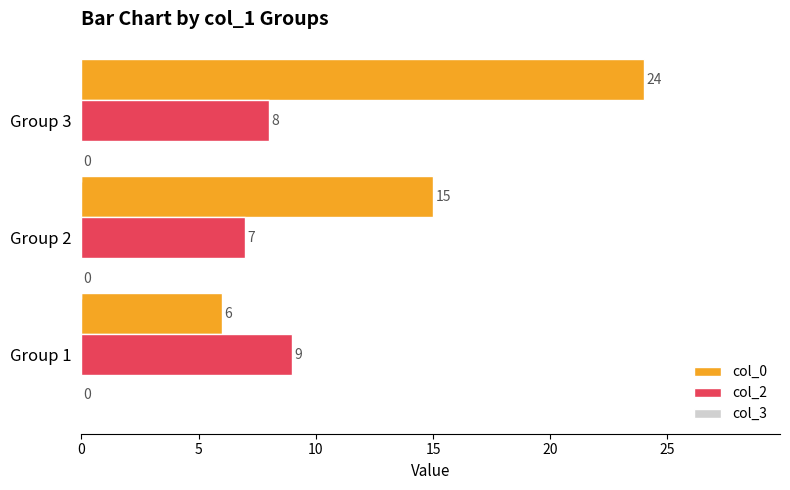

What is the difference between the second highest and minimum values in the col_0 series?

9